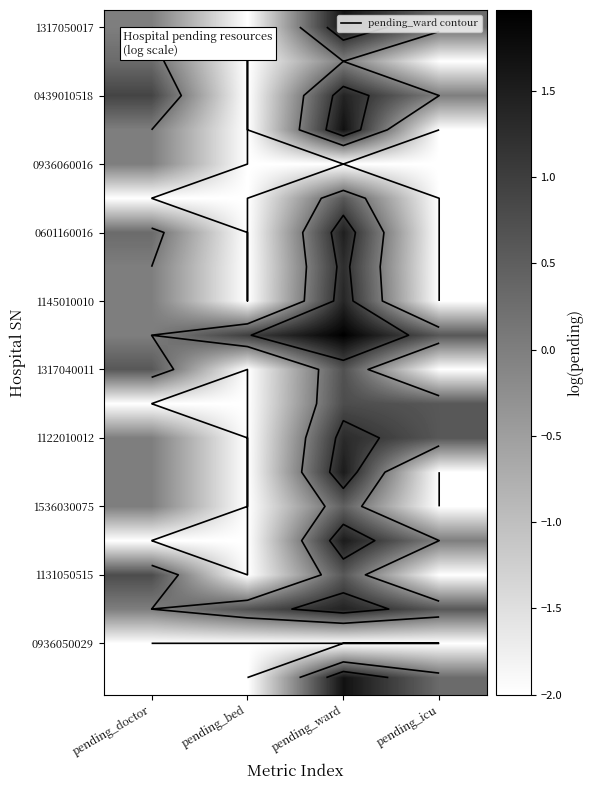

What is the total value across all series at pending_bed?

-34.3